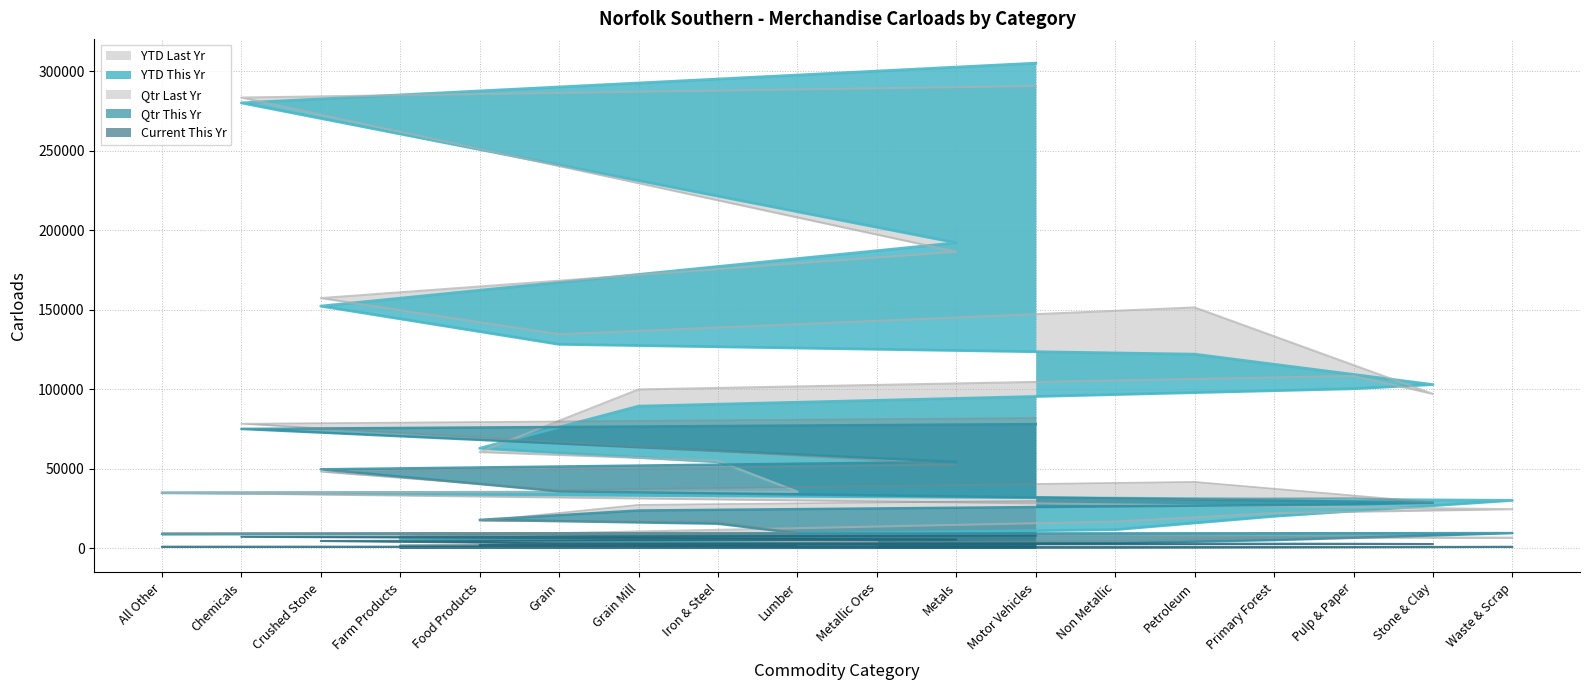

What is the label of the 11th point from the right?

Iron & Steel